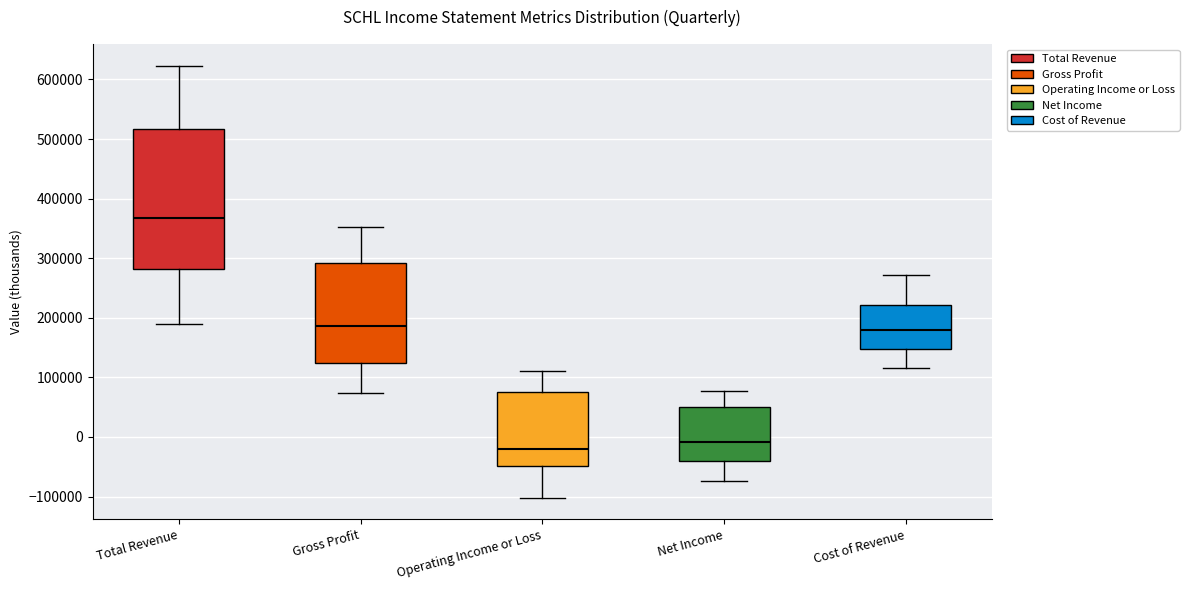

Reading left to right, read every box against the y-axis: the position of its median line, the range the box covers, and the ends of its whiskers. The values are not printed on the chart, so give them approximately, as read against the axis.

Total Revenue: median 370000, box 280000 to 520000, whiskers 190000 to 620000
Gross Profit: median 190000, box 120000 to 290000, whiskers 70000 to 350000
Operating Income or Loss: median -20000, box -50000 to 80000, whiskers -100000 to 110000
Net Income: median -10000, box -40000 to 50000, whiskers -70000 to 80000
Cost of Revenue: median 180000, box 150000 to 220000, whiskers 120000 to 270000